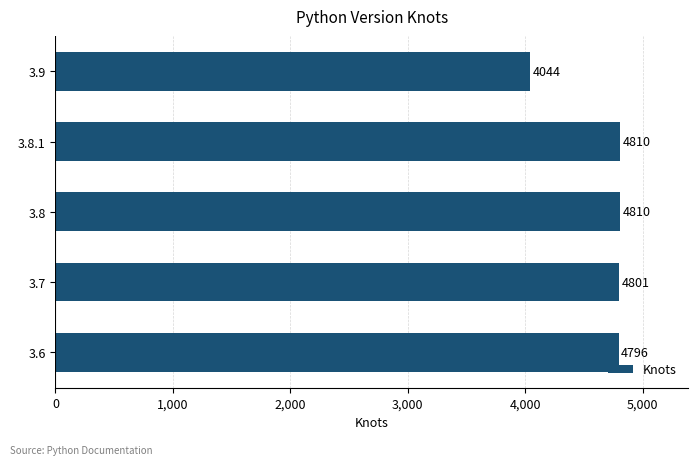

Which label corresponds to the smallest value in the chart?

3.9